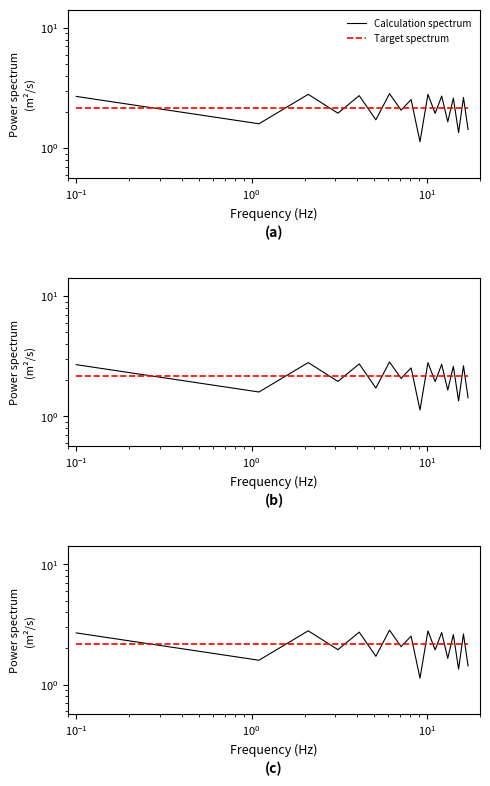

What is the maximum value shown in the chart?

2.8